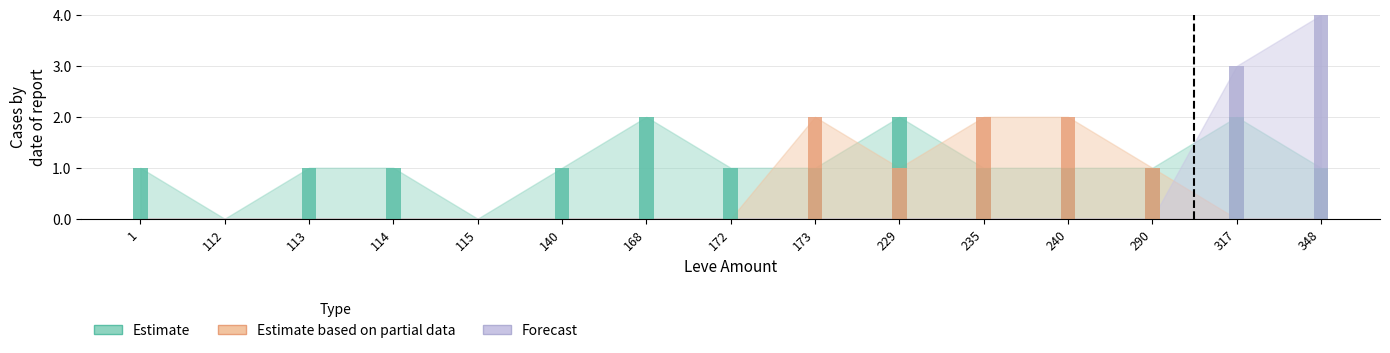

Rank the series by their maximum value, from highest to lowest.

Forecast, Estimate, Estimate based on partial data